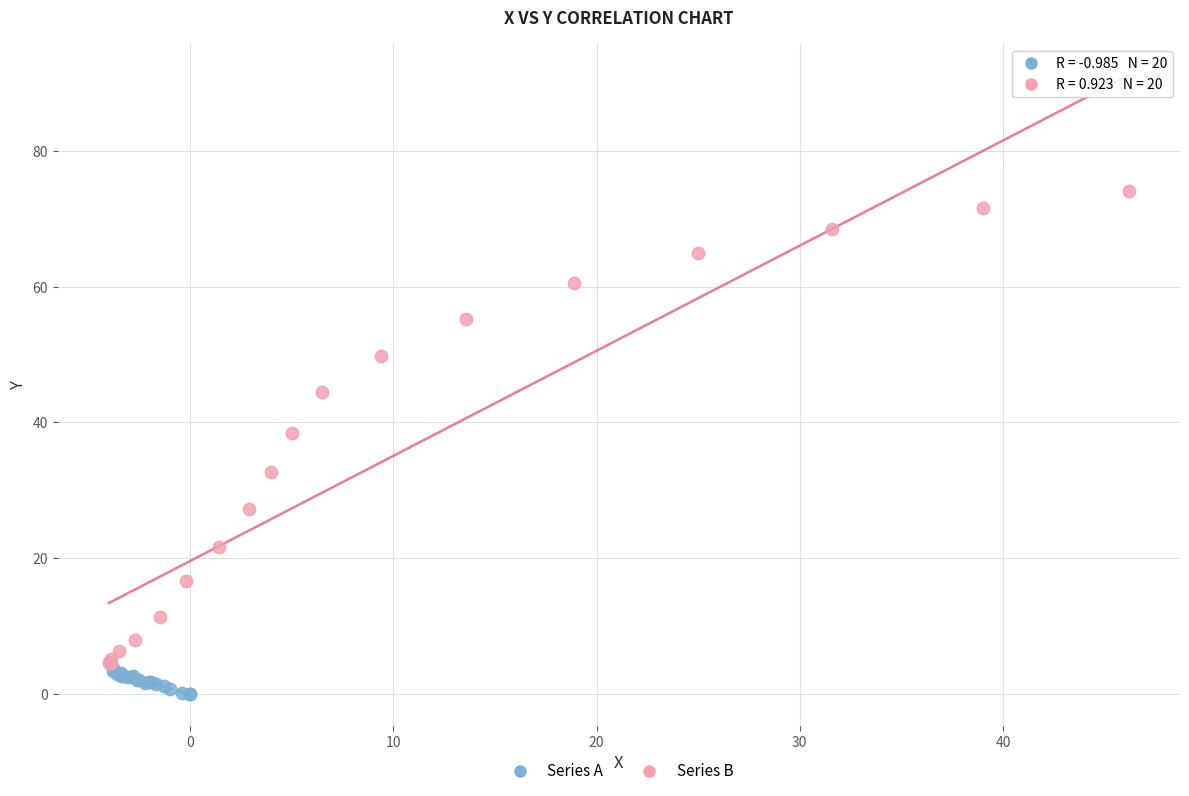

What are all the series names shown in the legend?

Series A, Series B